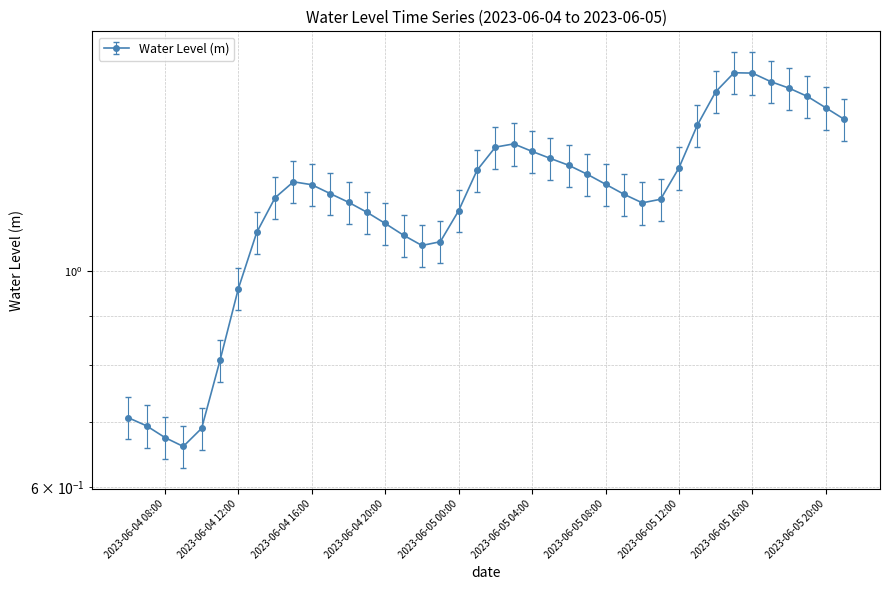

What is the difference between the values at 2023-06-05 11:00:00 and 2023-06-04 12:00:00?

0.2